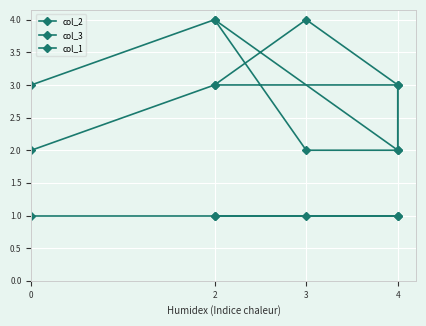

What is the maximum value for col_1?

1